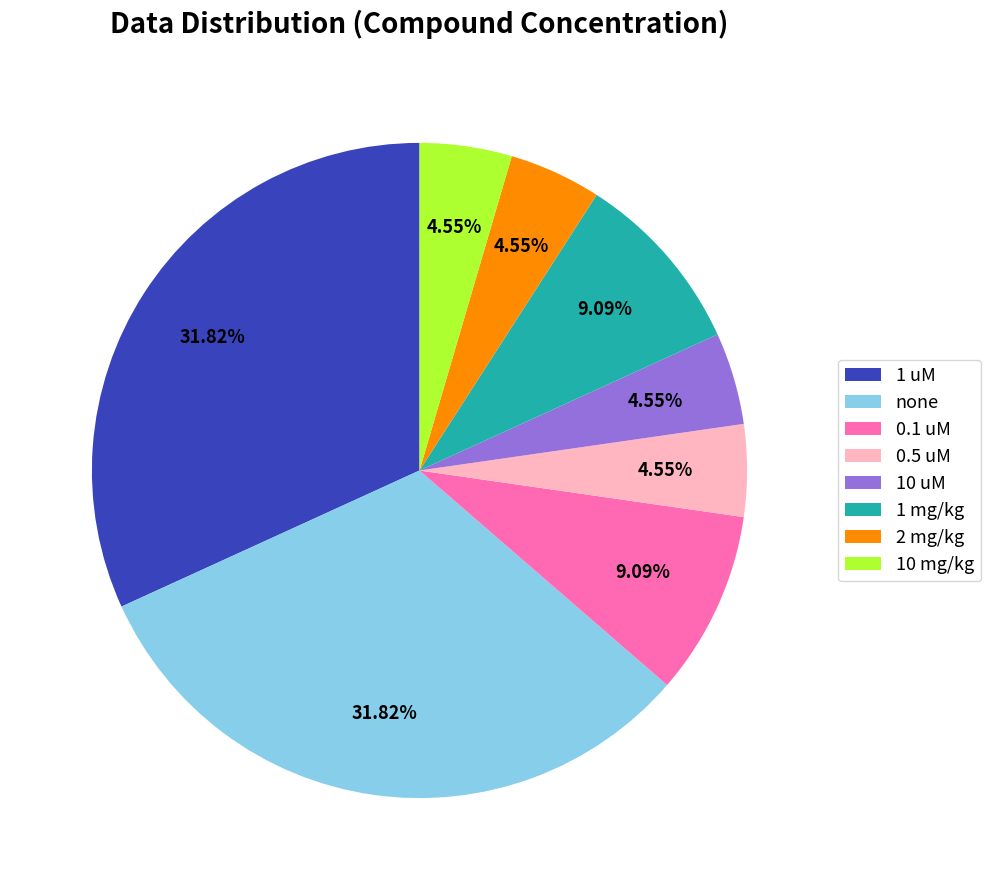

How many slices are in this pie chart?

8